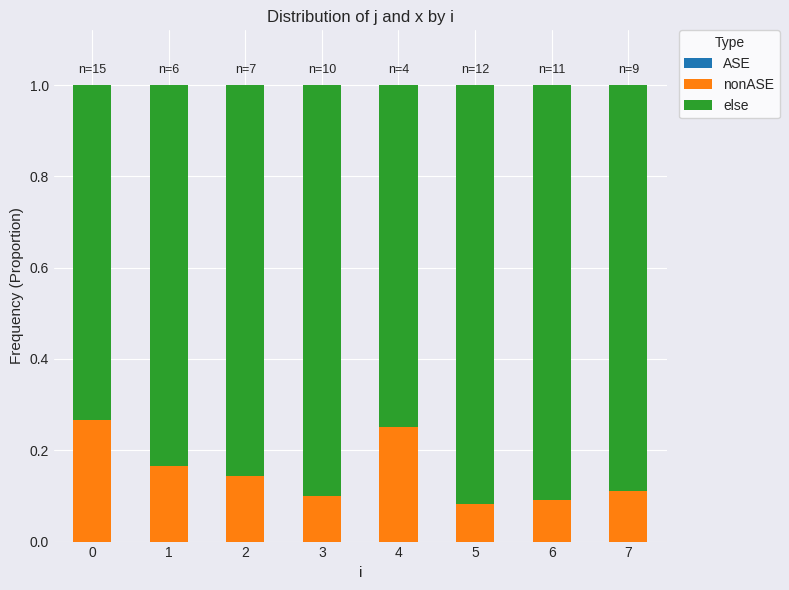

How many bars are there in total?

8